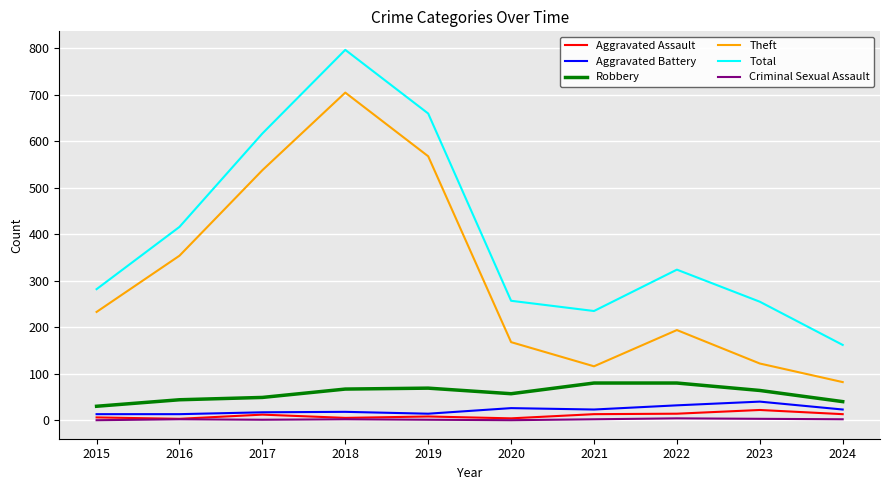

At how many categories does at least one series exceed 598?

3